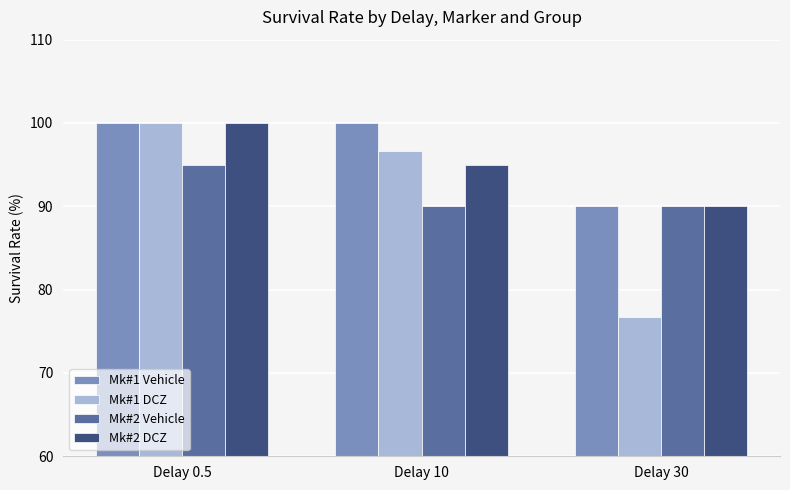

What position from the left is Delay 10?

2